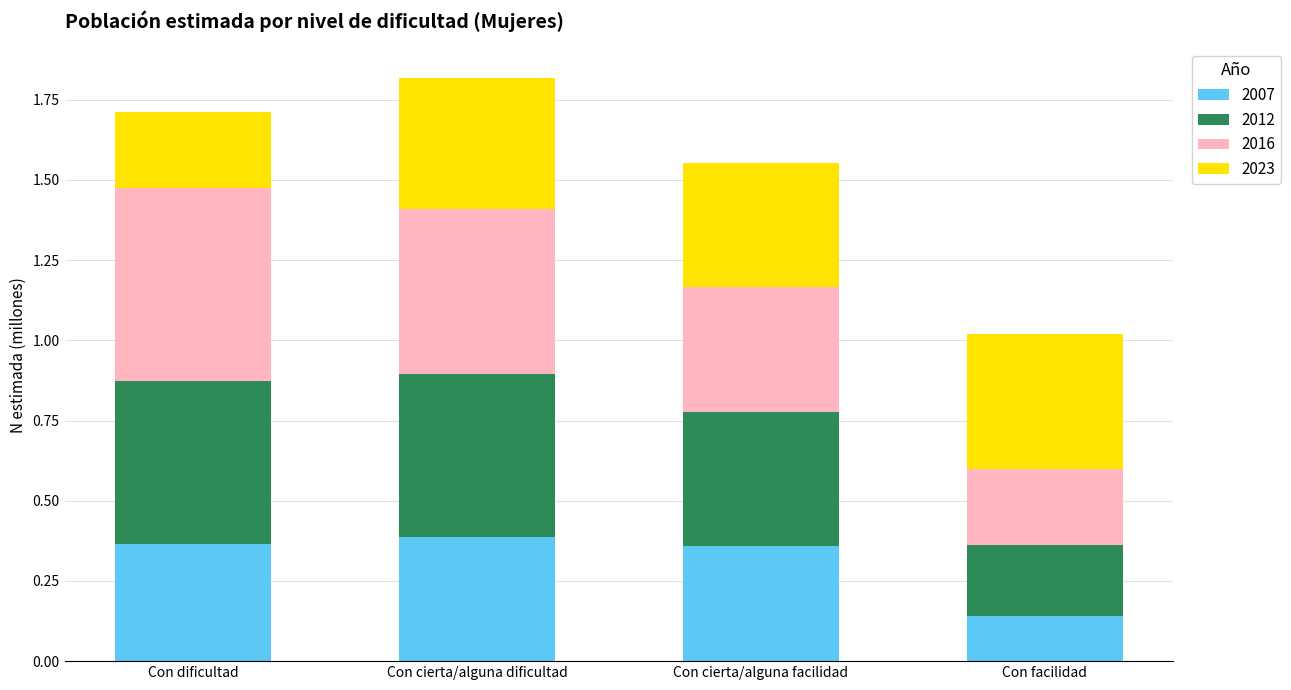

What is the total value across all series at Con cierta/alguna facilidad?

1.6